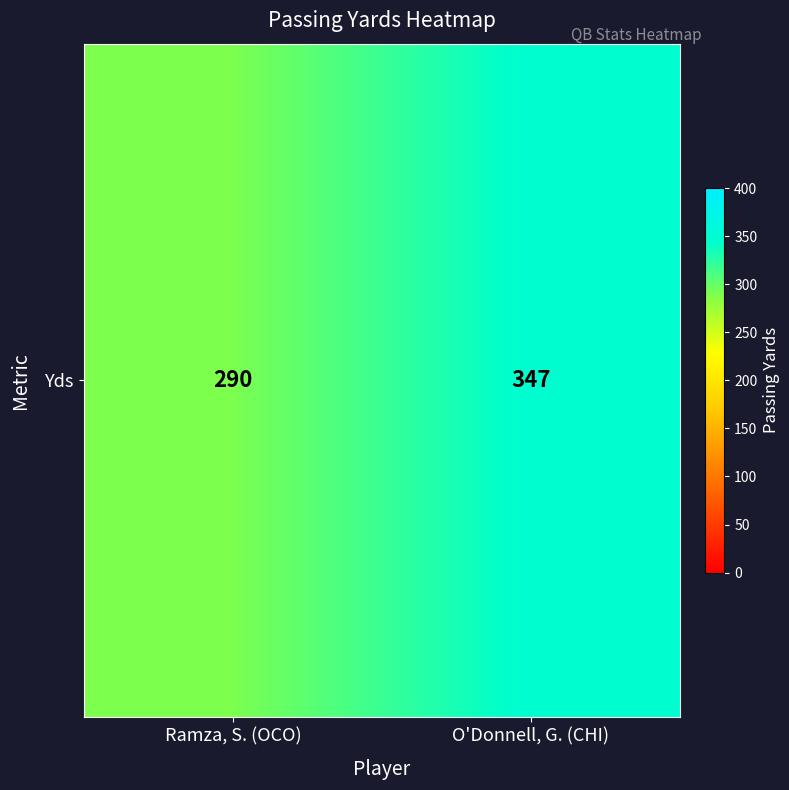

Count the number of categories in the chart.

2